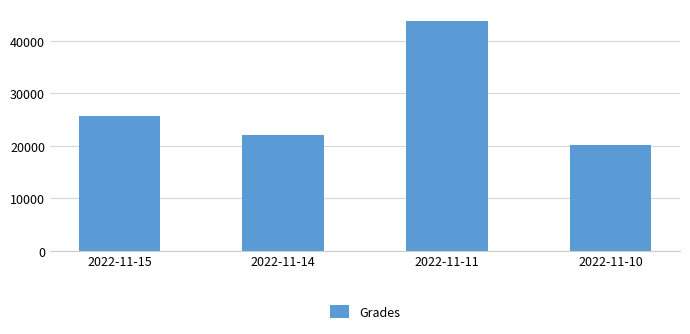

Reading right to left, extract all data points from this chart.

2022-11-10=20057	2022-11-11=43865	2022-11-14=21988	2022-11-15=25605